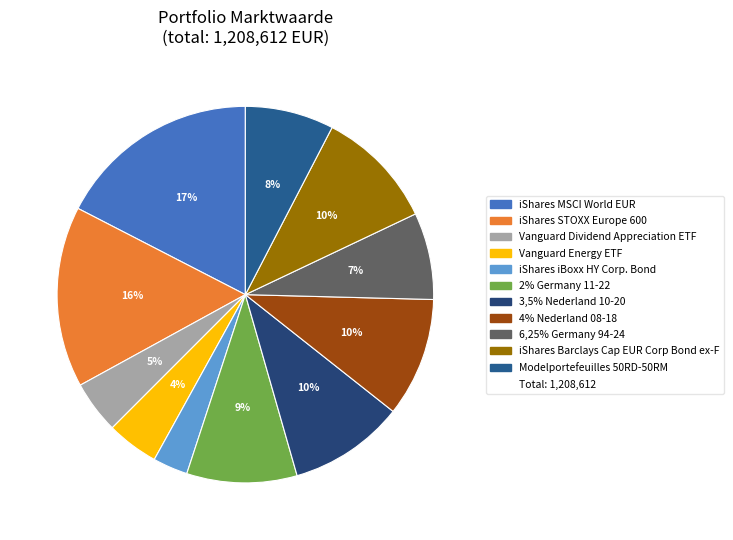

Count the number of slices in the pie.

11